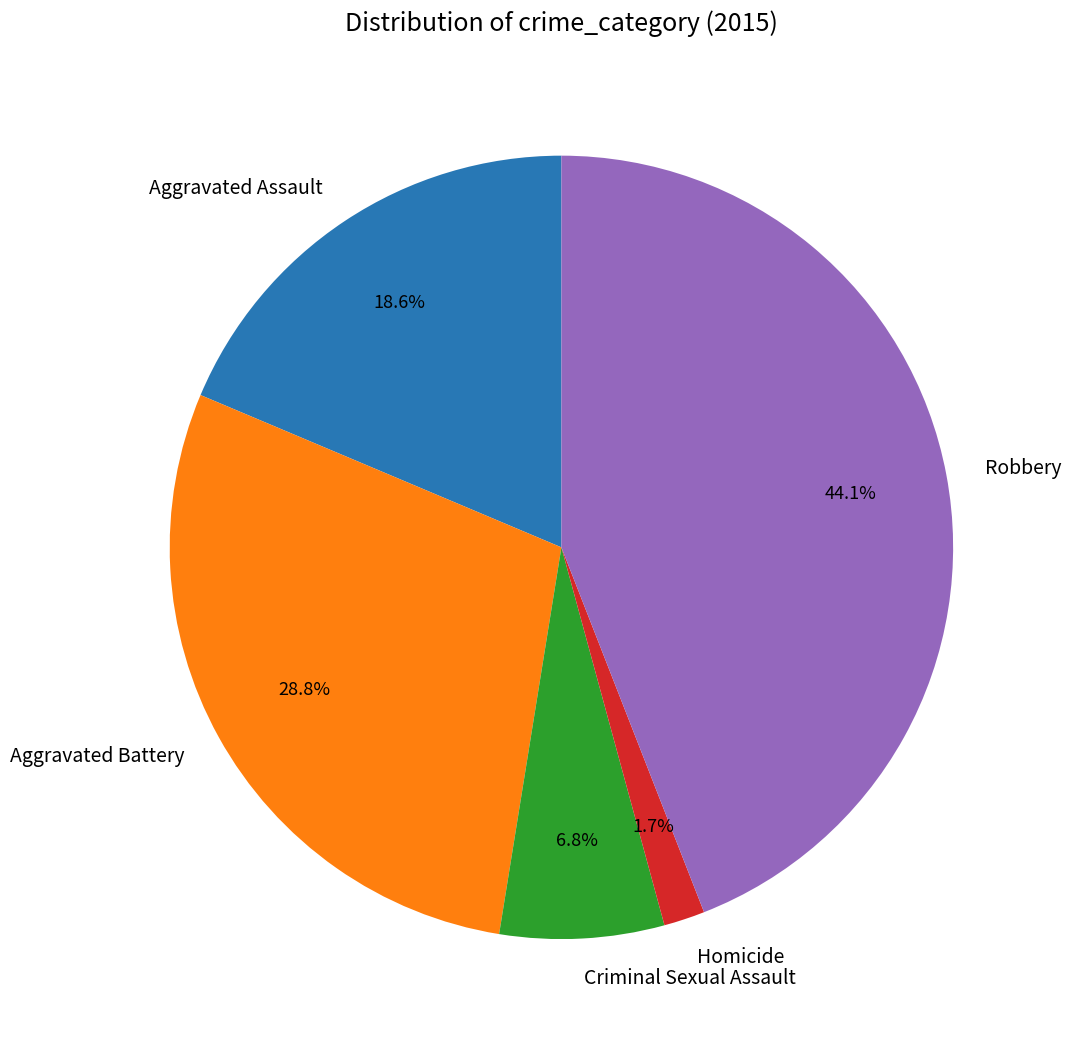

To the nearest percent, what portion does Aggravated Assault represent?

19%